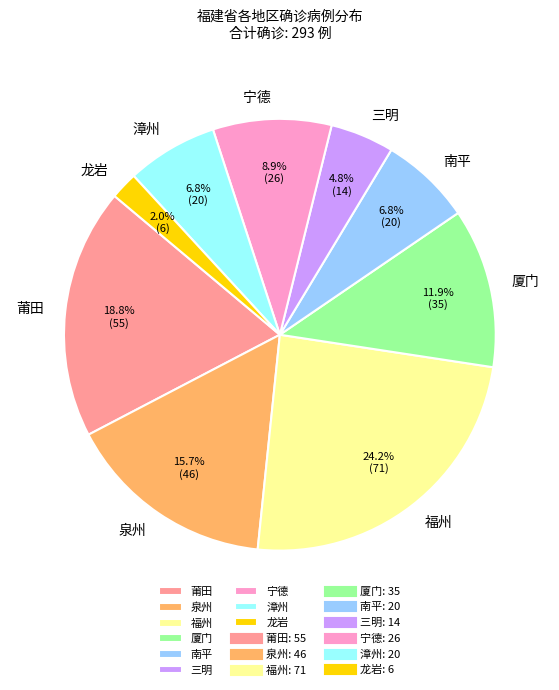

What percentage is the 泉州 slice, to the nearest percent?

16%